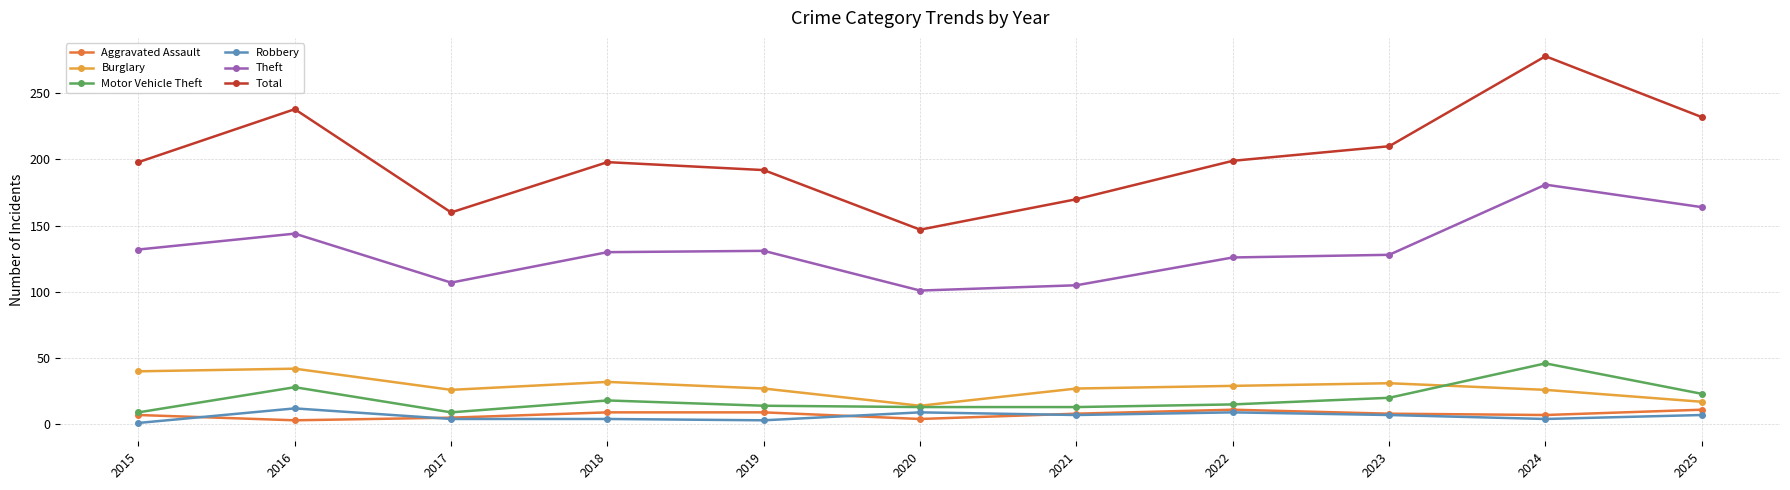

Which category has the highest value across all series?

2024